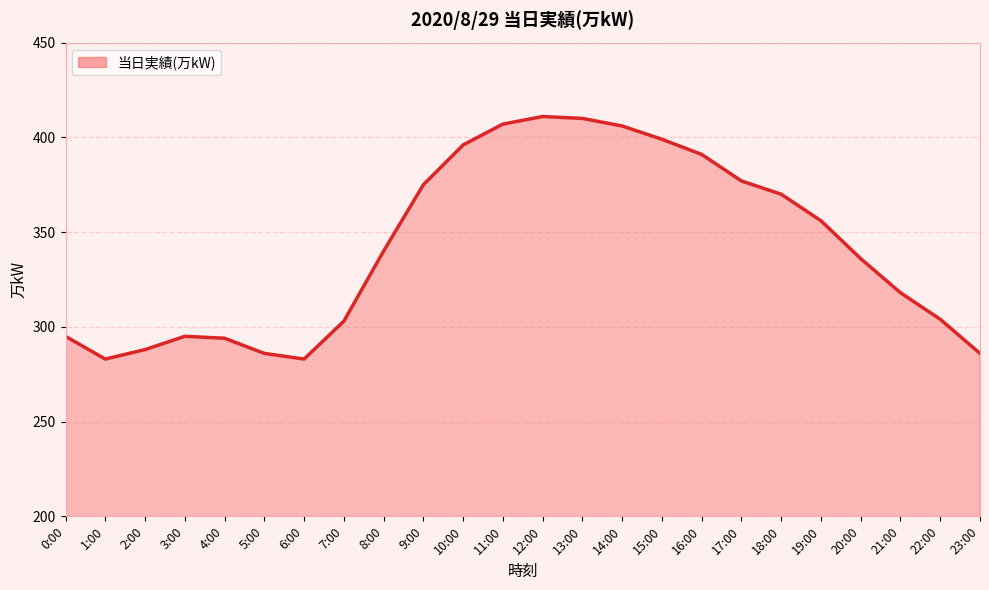

What is the sum of the values at 20:00 and 3:00?

631